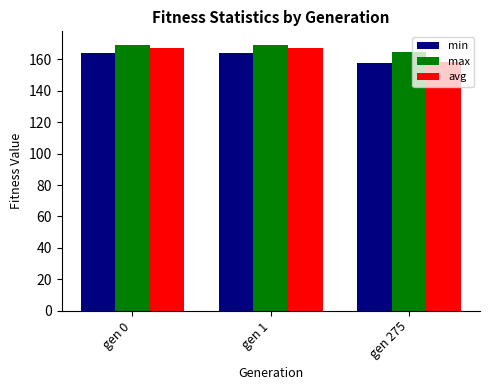

What is the sum of all max values?

503.7